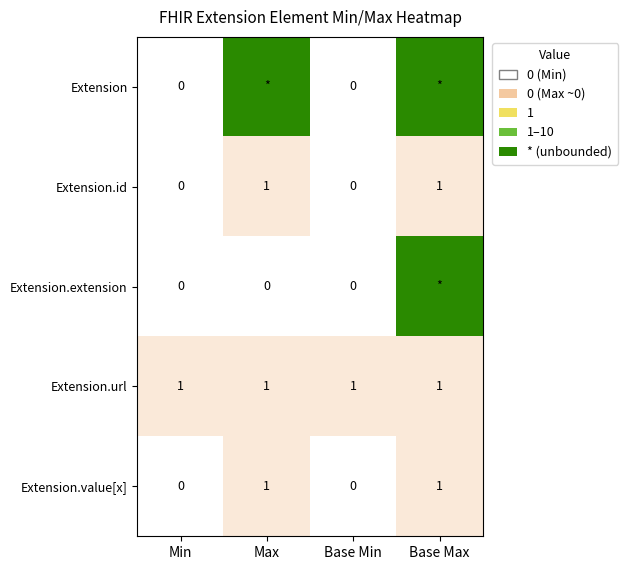

List the labels in order of Extension.id value, largest first.

Max, Base Max, Min, Base Min